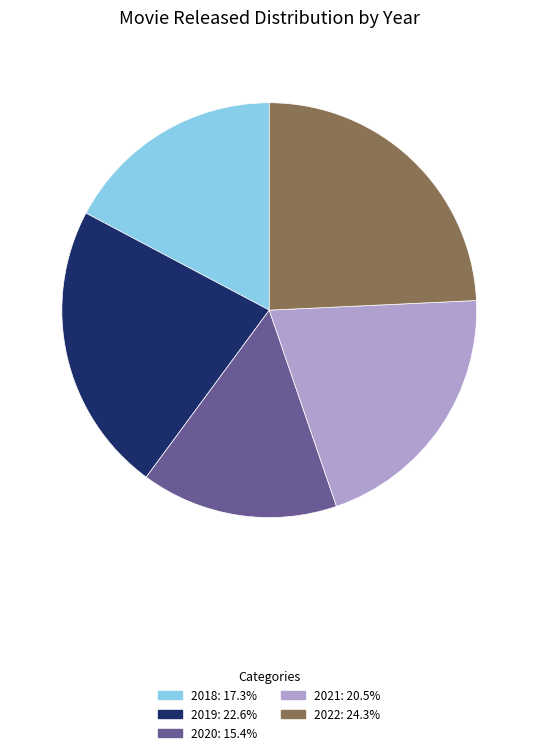

Is there any slice that represents more than half of the pie?

No